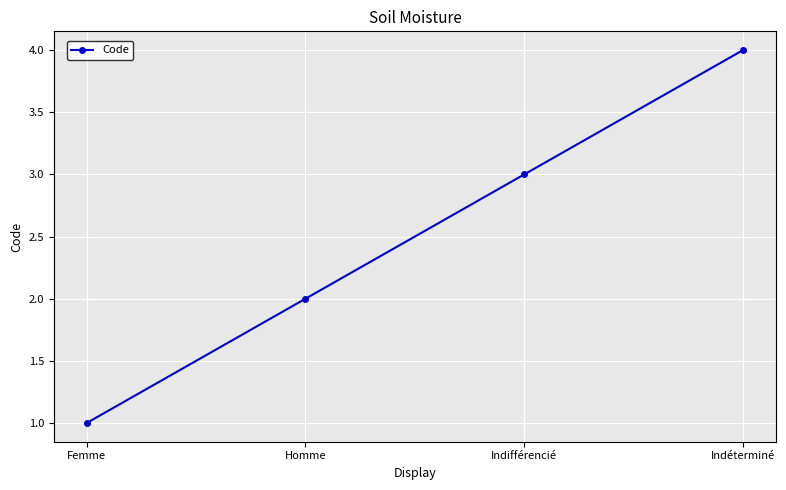

What is the smallest value displayed?

1